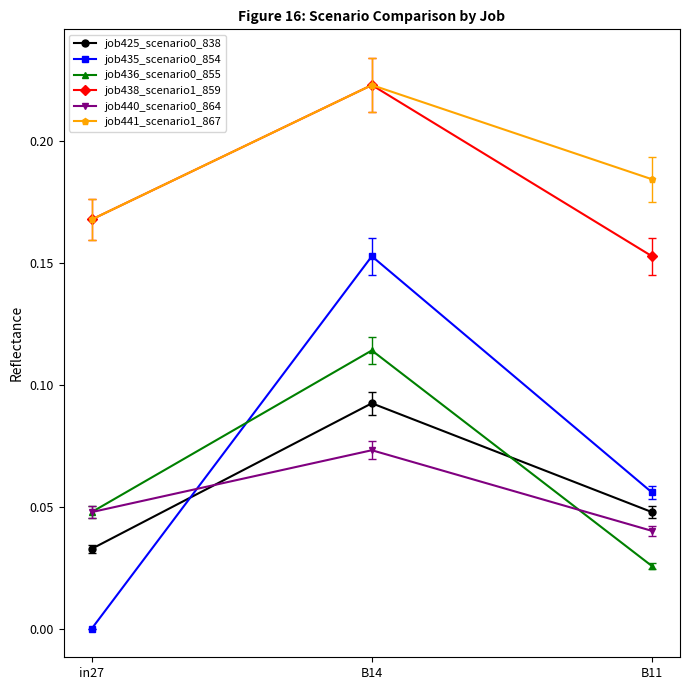

At how many categories does at least one series exceed 0?

3